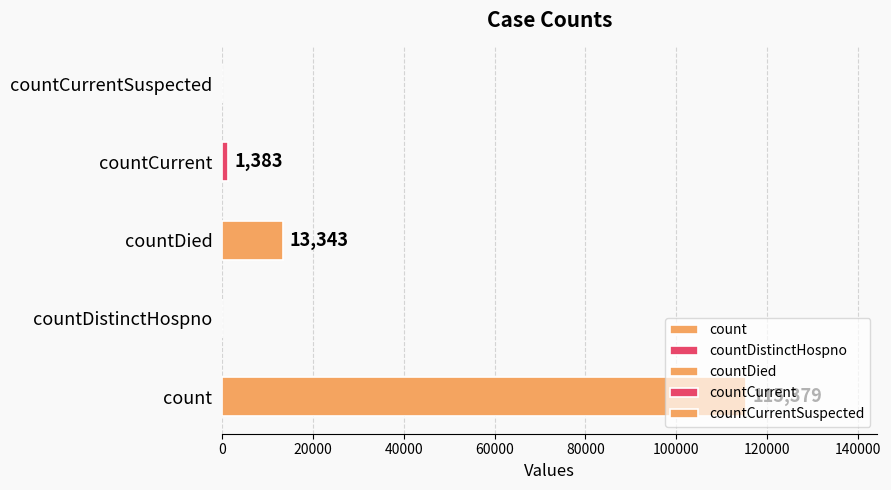

What is the sum of all values?

130105